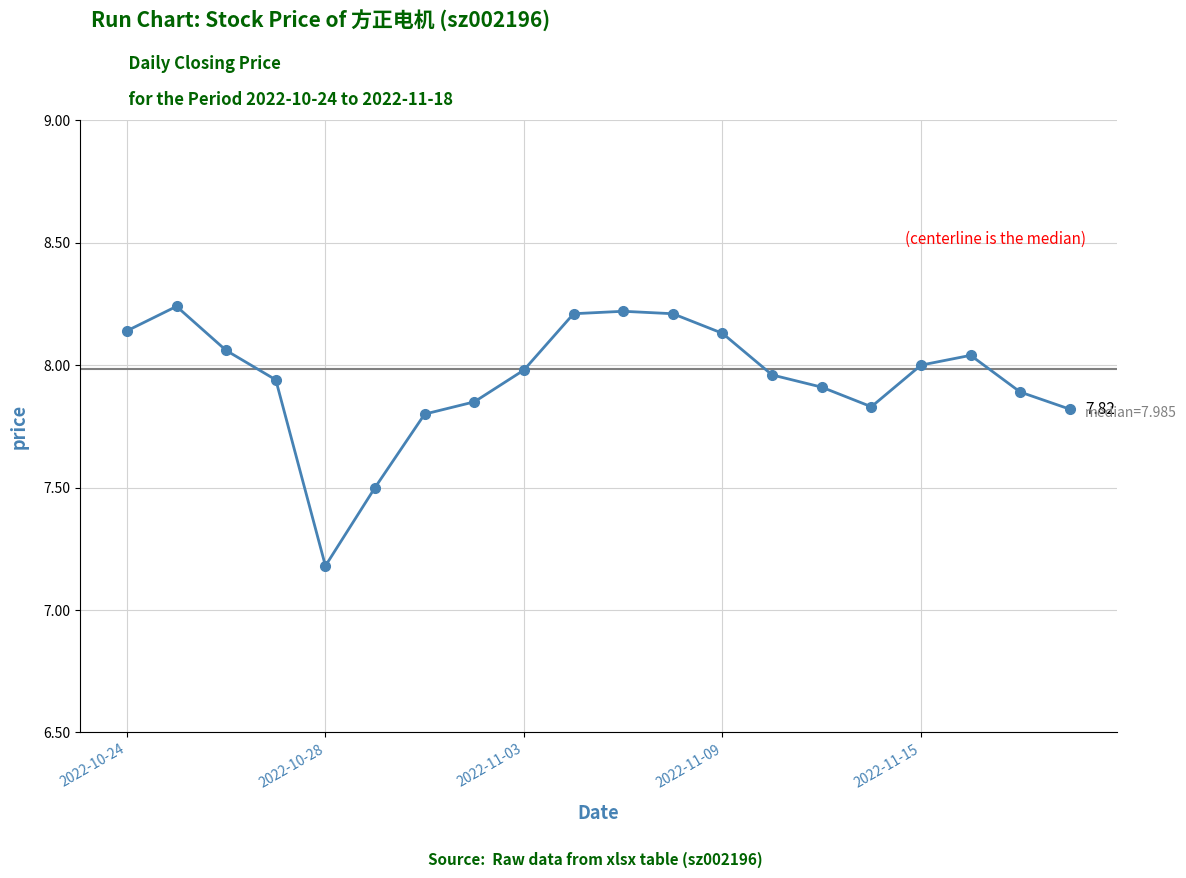

What is the difference between the maximum and minimum values?

1.1